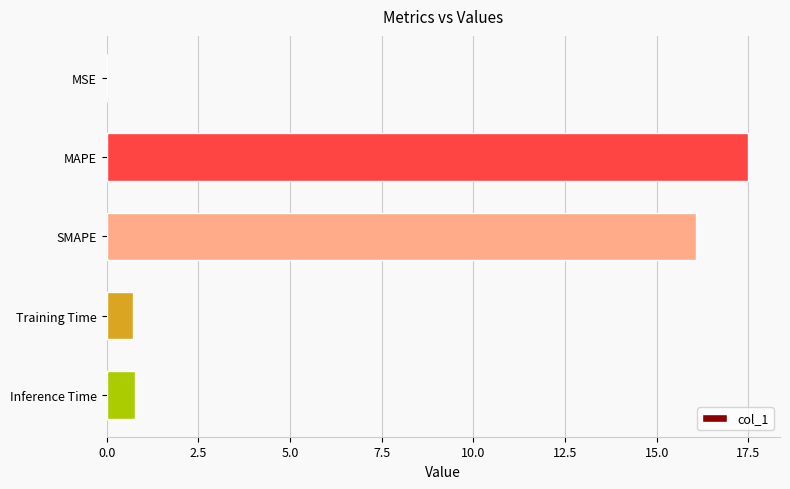

What is the change in value from SMAPE to Inference Time?

-15.3